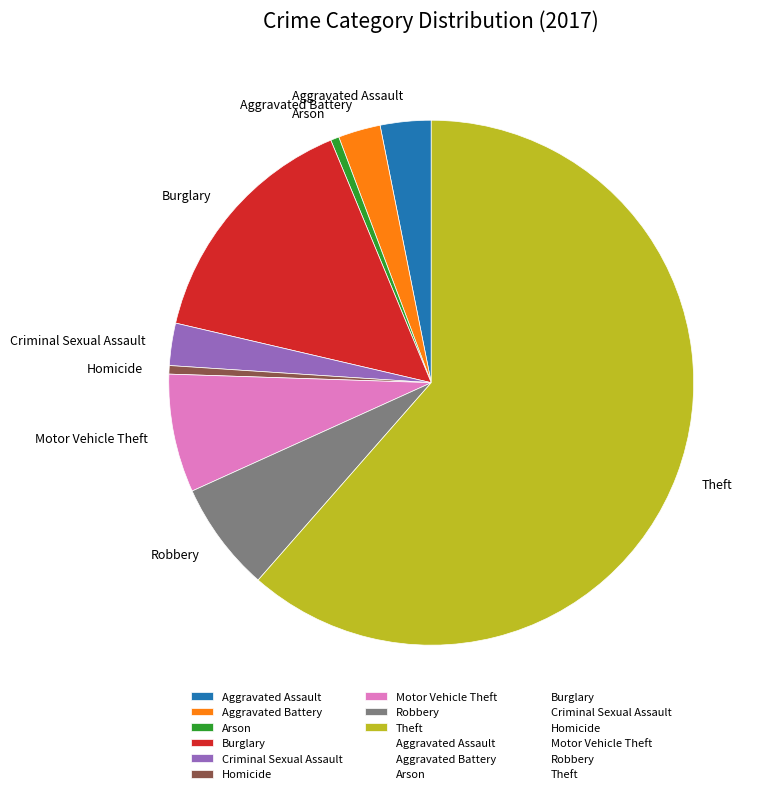

Is there a majority slice in this chart?

Yes